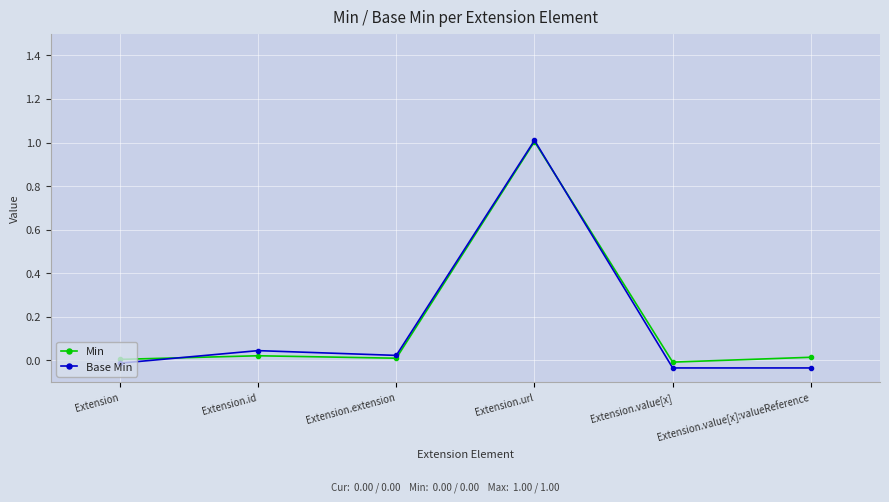

The value of Min at Extension is 0.0. True or false?

False